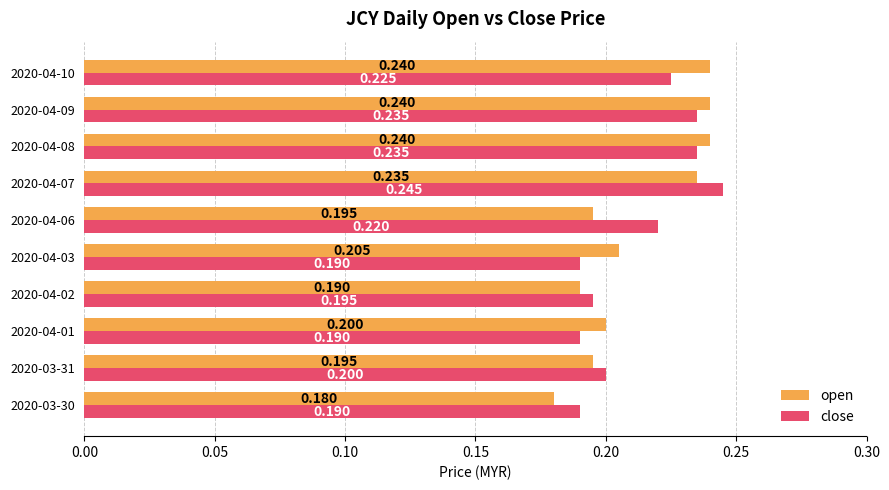

At which category is the sum across all series the highest?

2020-04-07